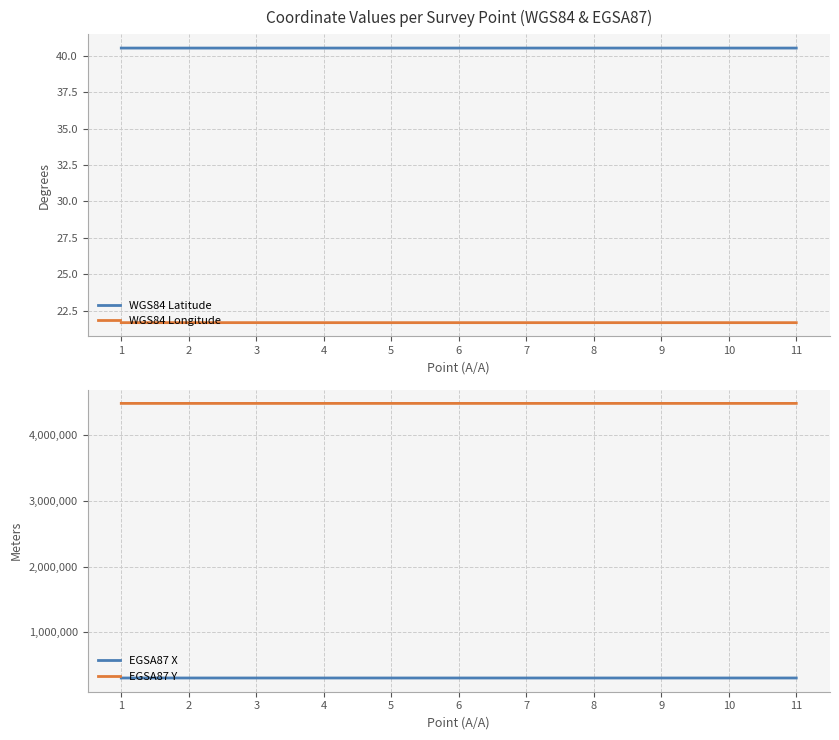

Reading left to right, extract all data points from this chart.

WGS84 Latitude: 40.5	40.5	40.5	40.5	40.5	40.5	40.5	40.5	40.5	40.5	40.5
WGS84 Longitude: 21.7	21.7	21.7	21.7	21.7	21.7	21.7	21.7	21.7	21.7	21.7
EGSA87 X: 303711.9	303712.6	303707.1	303707.1	303607.8	303607.8	303607.0	303607.0	303607.0	303607.0	303603.9
EGSA87 Y: 4488149.7	4488141.1	4488140.6	4488140.6	4488194.4	4488194.4	4488190.8	4488190.8	4488190.8	4488190.8	4488190.5